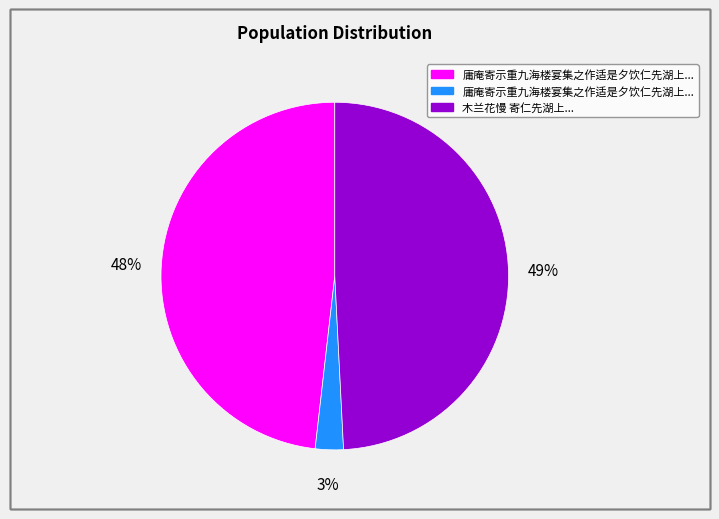

Does any single category account for the majority?

No